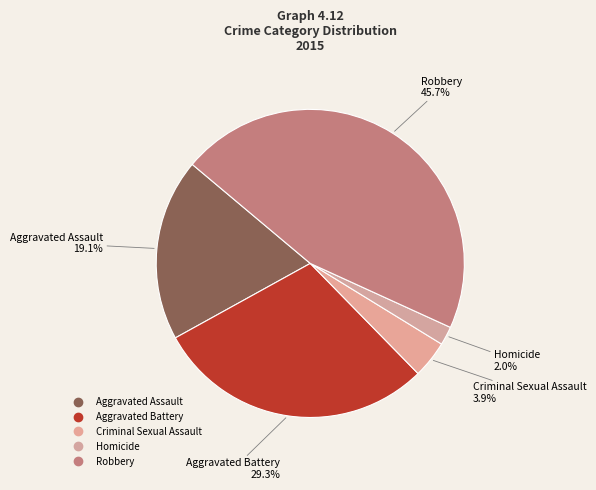

How many segments does this pie chart have?

5